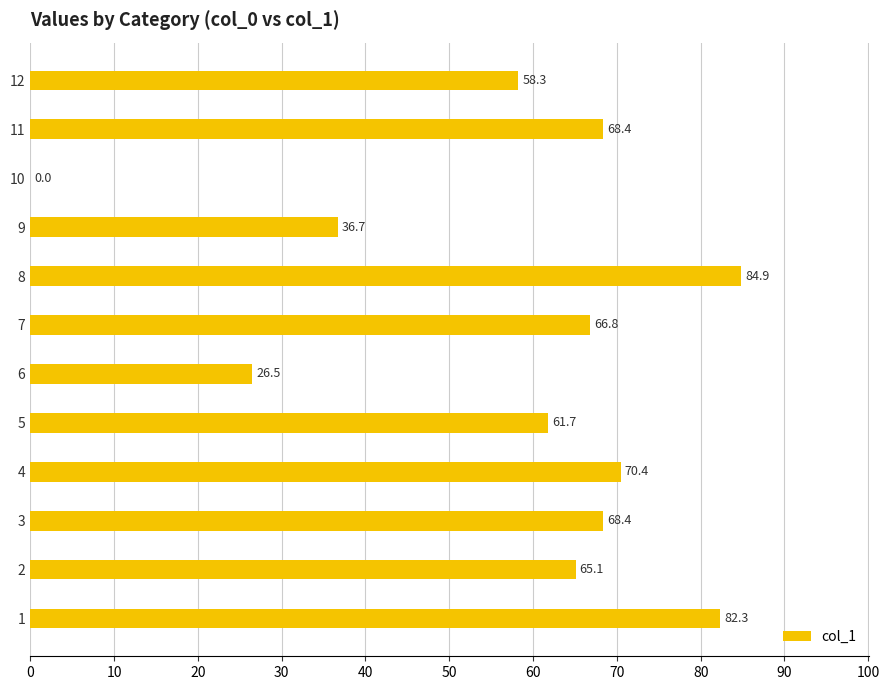

Reading top to bottom, transcribe all the data shown in this chart.

12=58.3	11=68.4	10=0.0	9=36.7	8=84.9	7=66.8	6=26.5	5=61.7	4=70.4	3=68.4	2=65.1	1=82.3